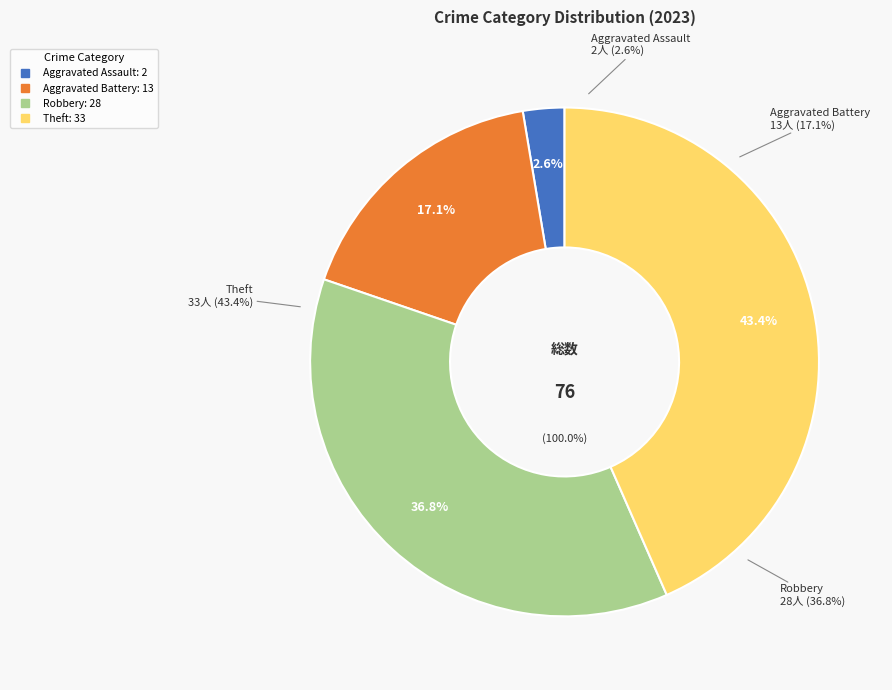

Does any single category account for the majority?

No